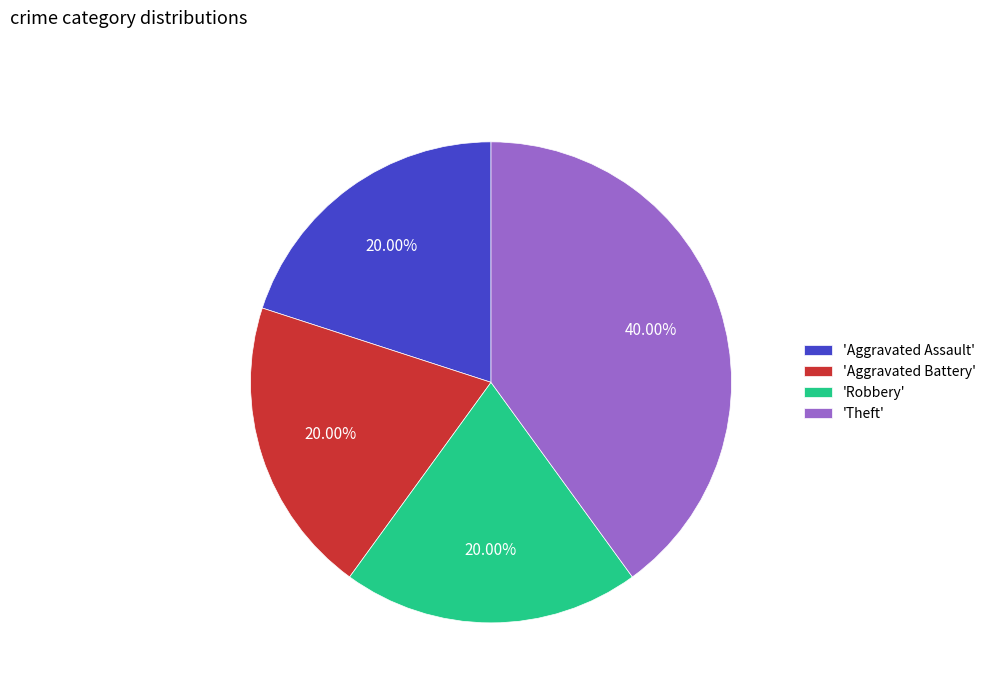

How many slices are in this pie chart?

4